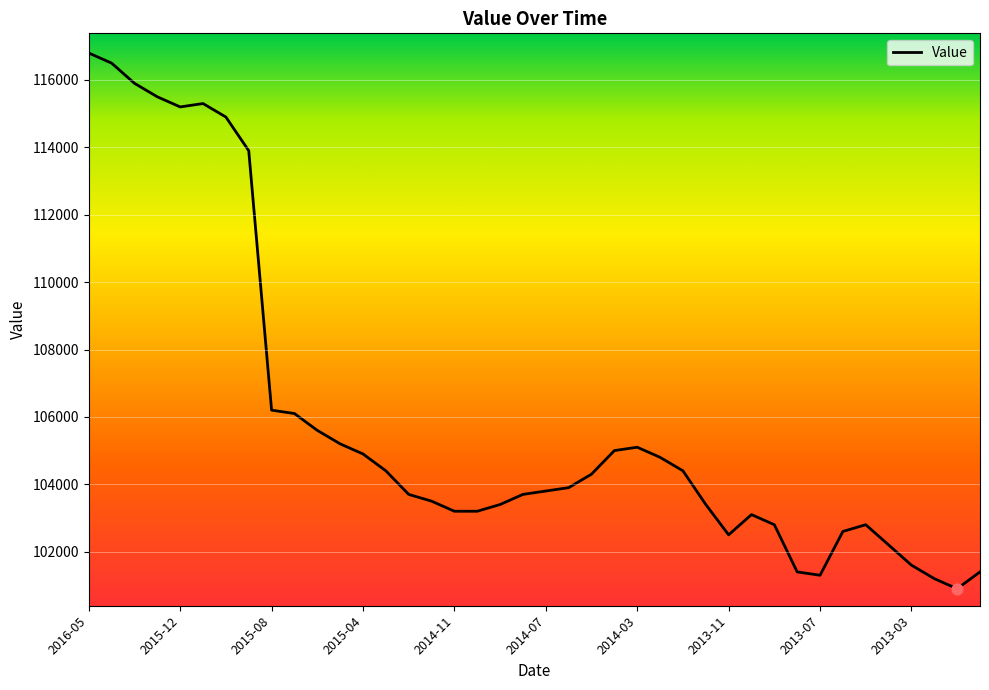

What is the greatest value displayed?

116800